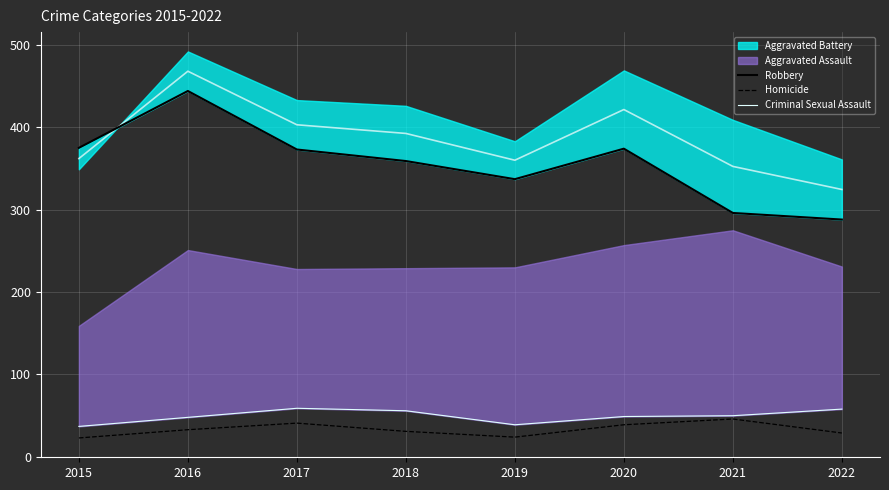

Count the number of categories in the chart.

8